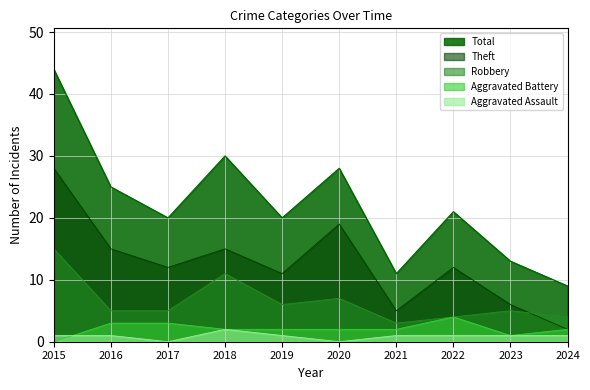

Which series changed the most between 2021 and 2023?

Robbery